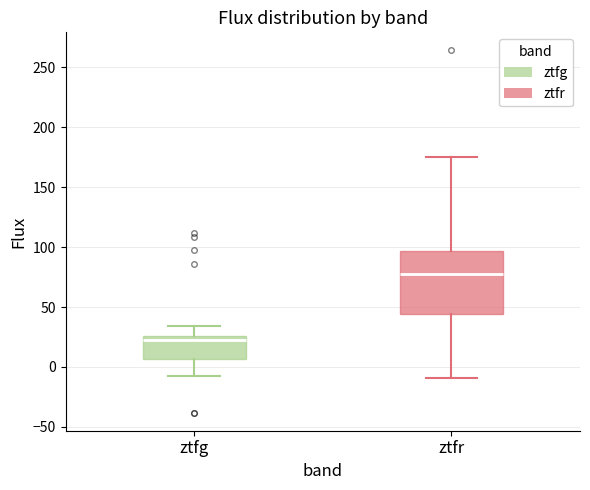

Reading left to right, read every box against the y-axis: the position of its median line, the range the box covers, and the ends of its whiskers. The values are not printed on the chart, so give them approximately, as read against the axis.

ztfg: median 20, box 5 to 25, whiskers -10 to 35
ztfr: median 80, box 45 to 95, whiskers -10 to 175